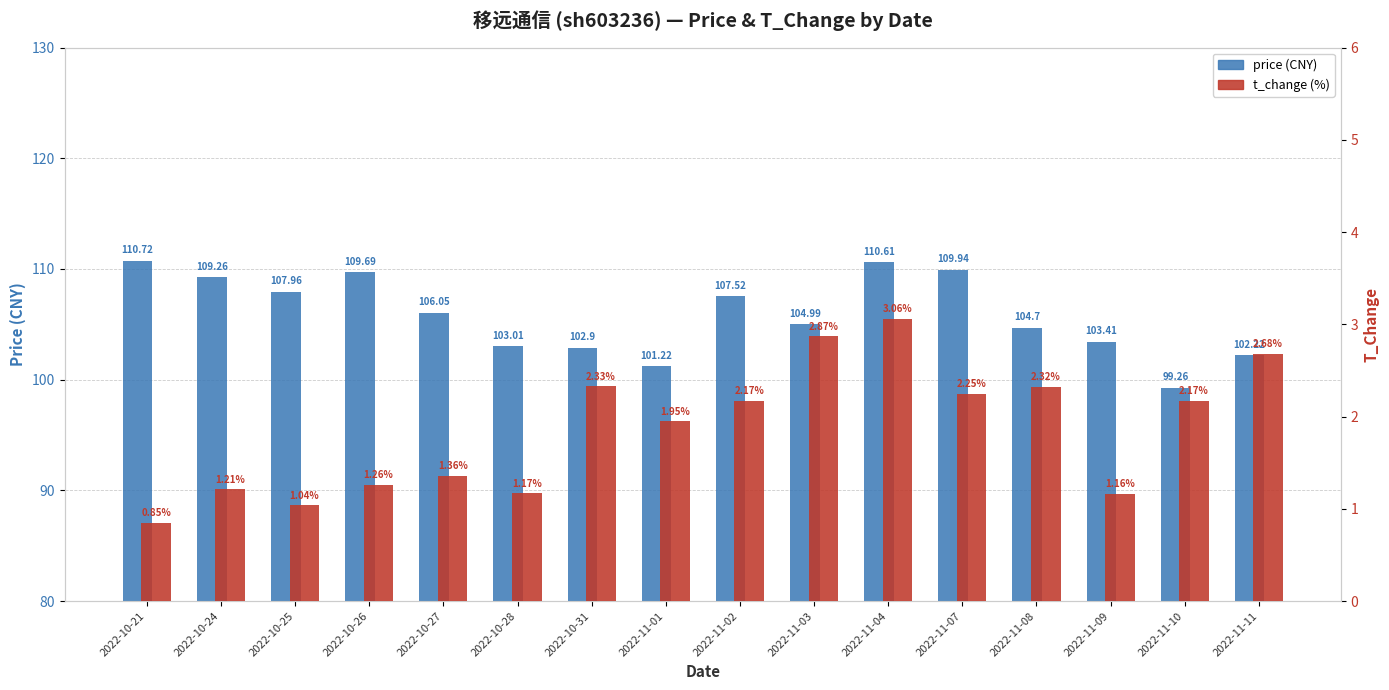

What is the value of the price bar at the 9th from the left?

107.5